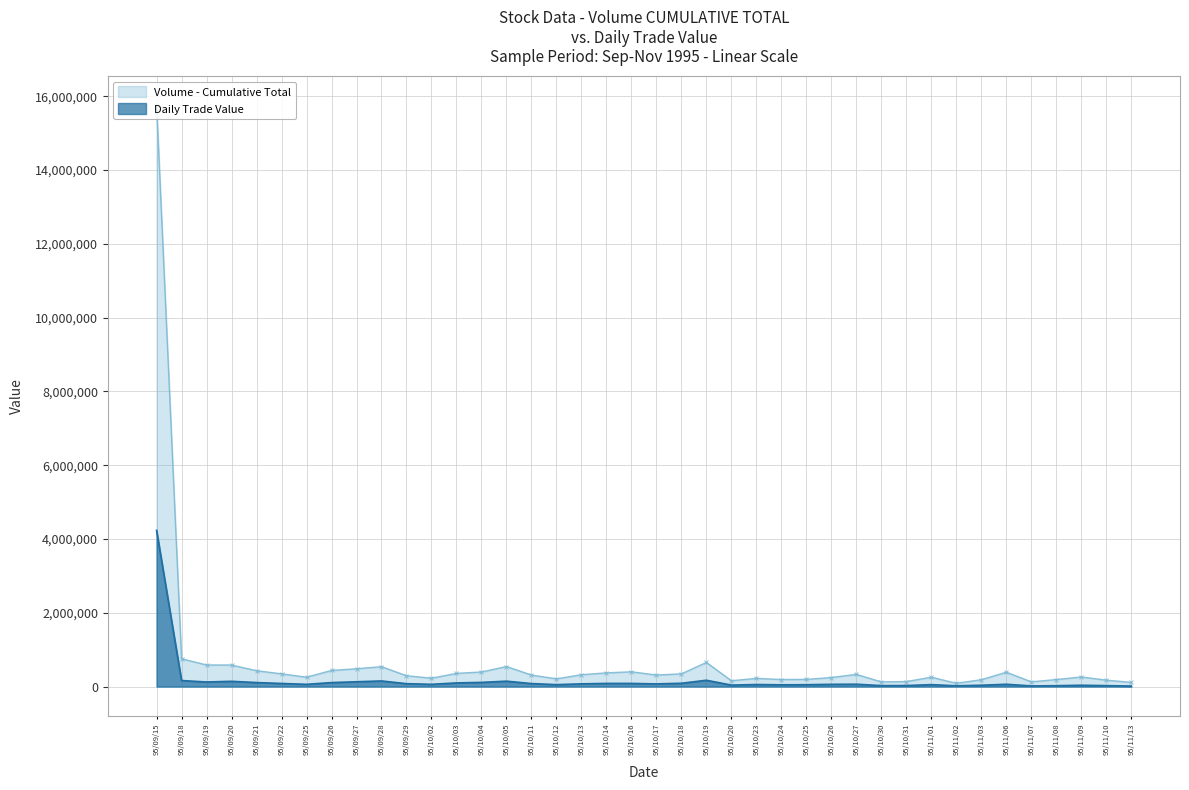

What is the maximum value for Daily Trade Value?

4234270